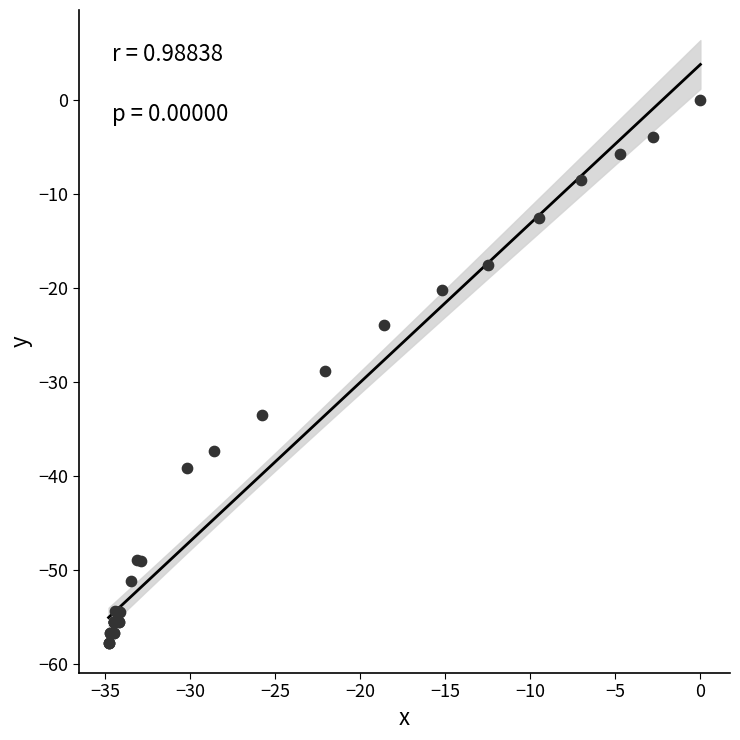

What Y value in the scatter plot is closest to -28?

-28.8